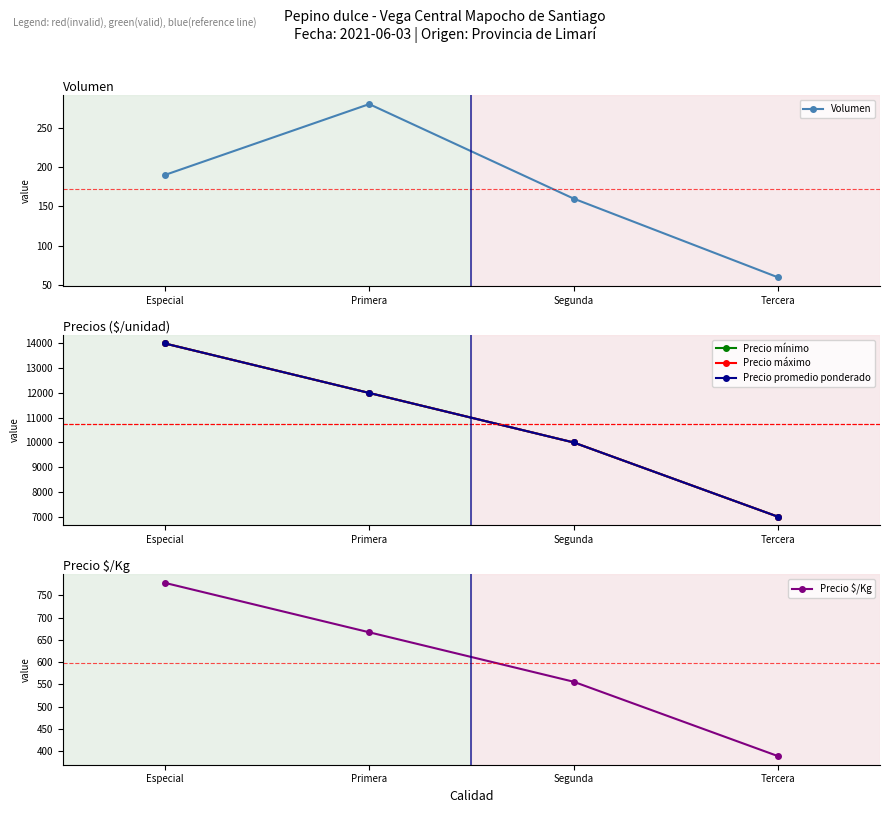

What is the label of the 4th point from the left?

Tercera